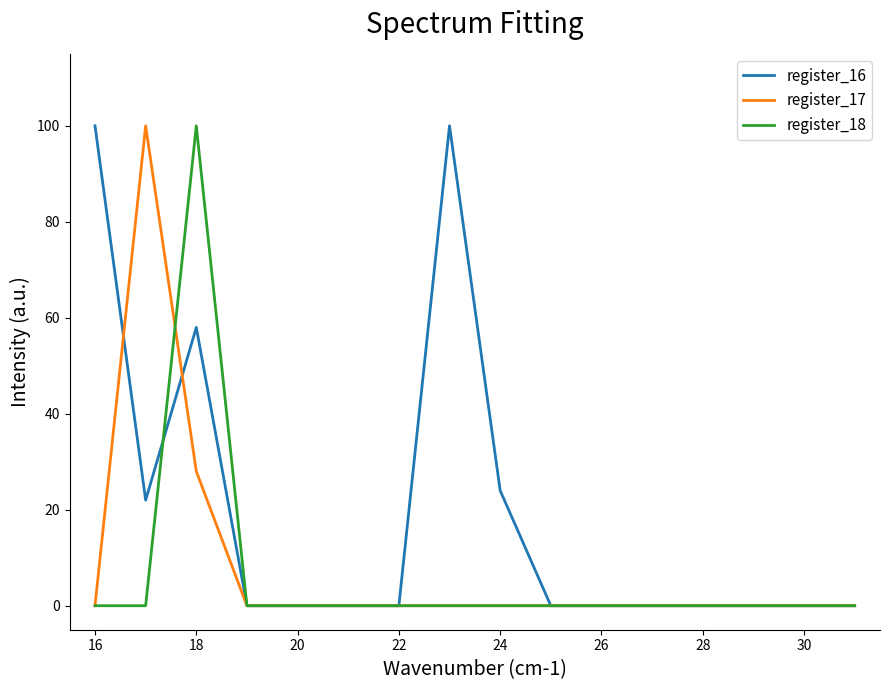

What is the greatest value displayed?

100